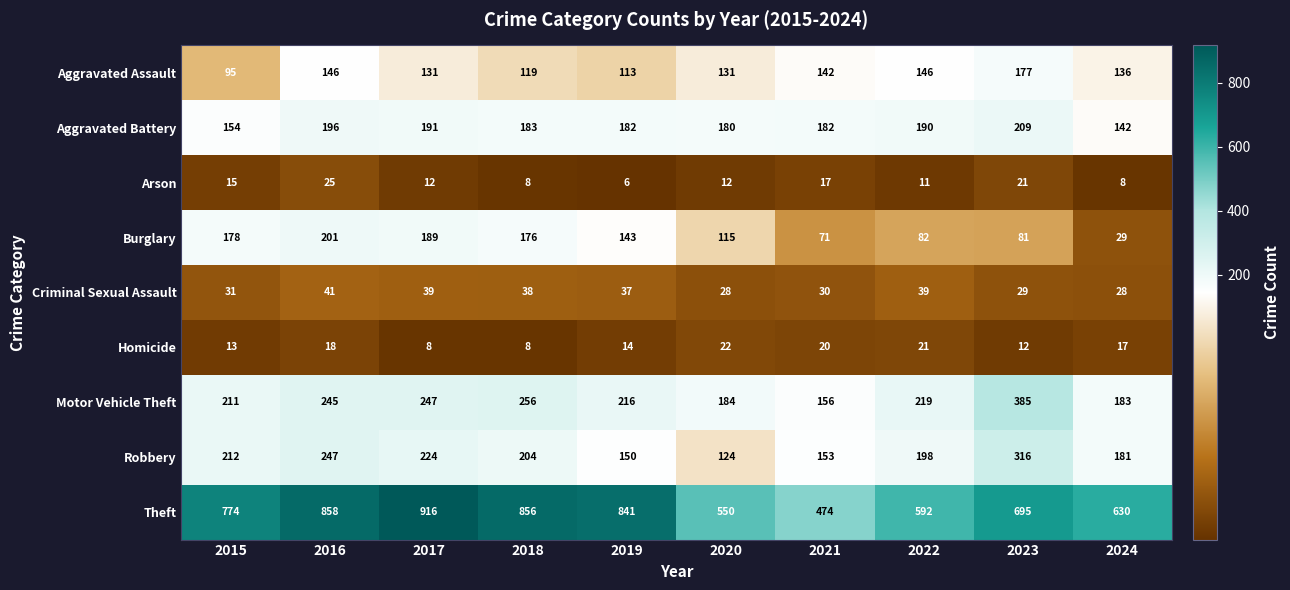

What is the difference between the maximum and second lowest values in the Robbery series?

166